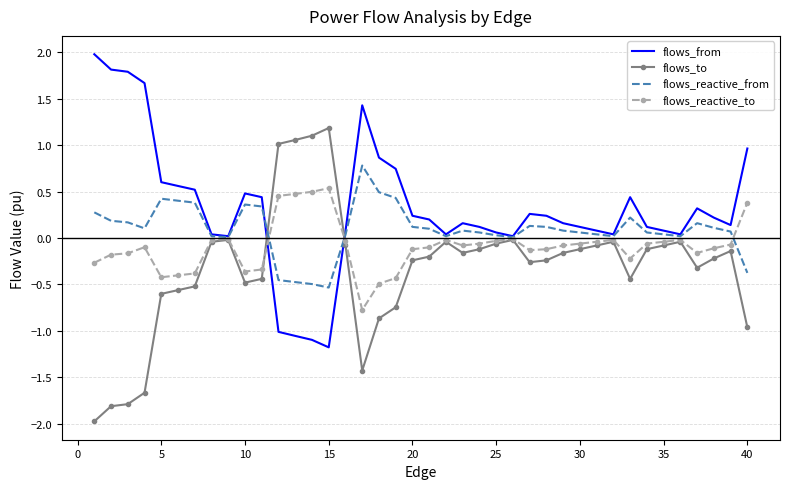

Rank the series by their average value, from highest to lowest.

flows_from, flows_reactive_from, flows_reactive_to, flows_to